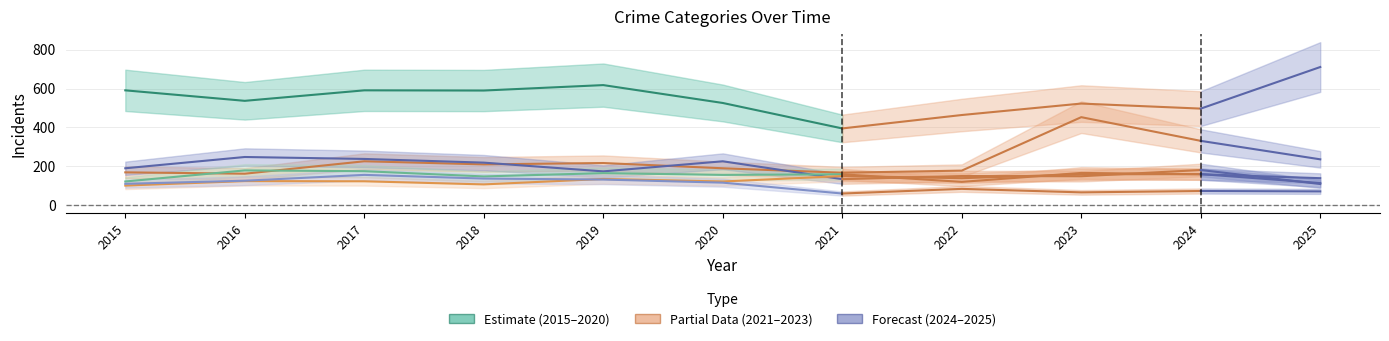

Reading right to left, transcribe all the data shown in this chart.

Theft: 711	497	523	464	395	526	618	590	591	537	591
Motor Vehicle Theft: 236	331	453	178	167	190	217	210	226	162	169
Robbery: 109	181	149	150	134	226	174	219	238	248	190
Aggravated Battery: 139	159	166	120	159	156	165	148	175	179	122
Aggravated Assault: 114	160	159	139	150	122	135	107	123	124	101
Burglary: 71	73	66	84	60	116	132	137	156	126	110